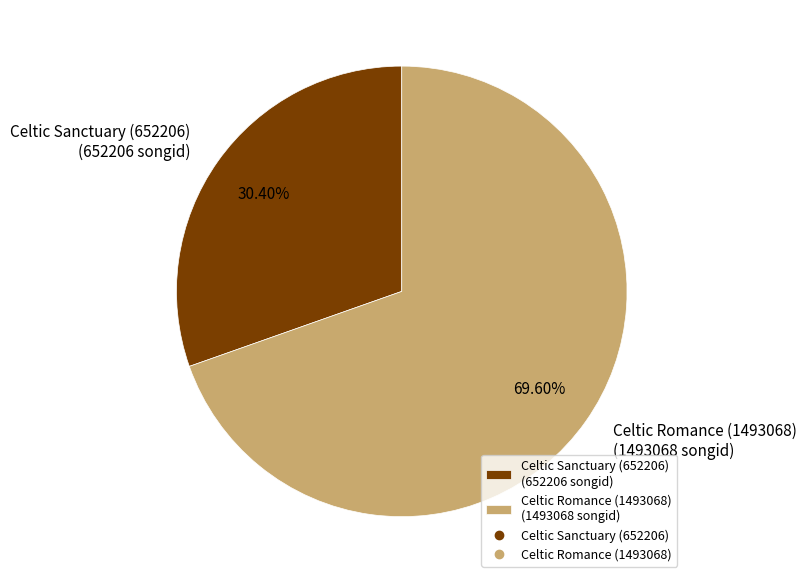

What is the ratio of the value at Celtic Romance (1493068) (1493068 songid) to the value at Celtic Sanctuary (652206) (652206 songid)?

2.3